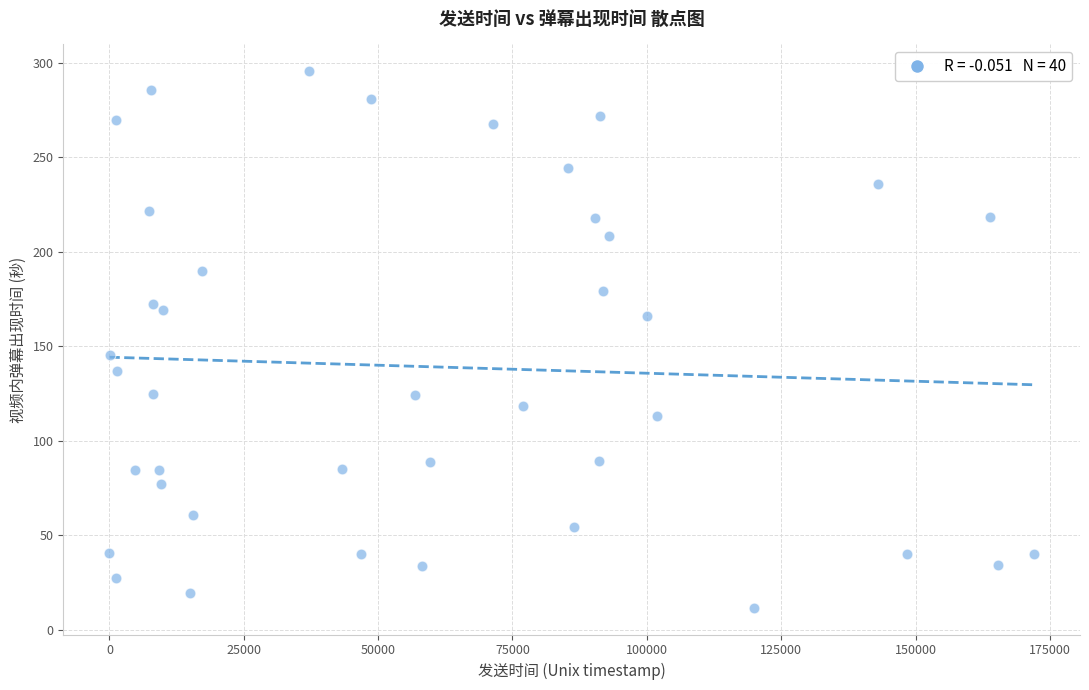

What Y value in the scatter plot is closest to 153?

145.3